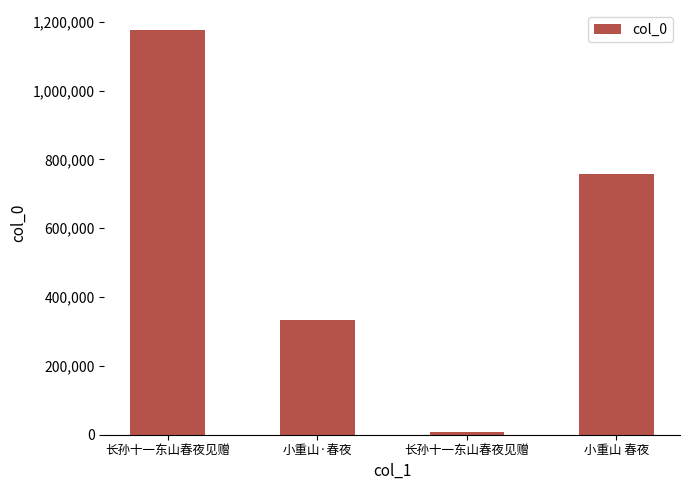

Are the bars horizontal?

No